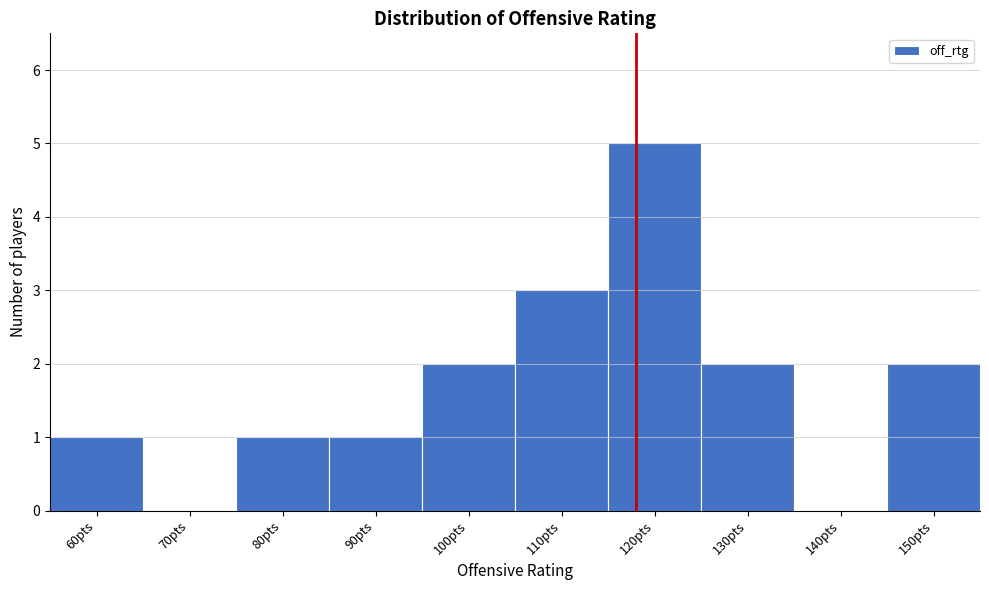

Reading left to right, extract all data points from this chart.

60pts=1	70pts=0	80pts=1	90pts=1	100pts=2	110pts=3	120pts=5	130pts=2	140pts=0	150pts=2